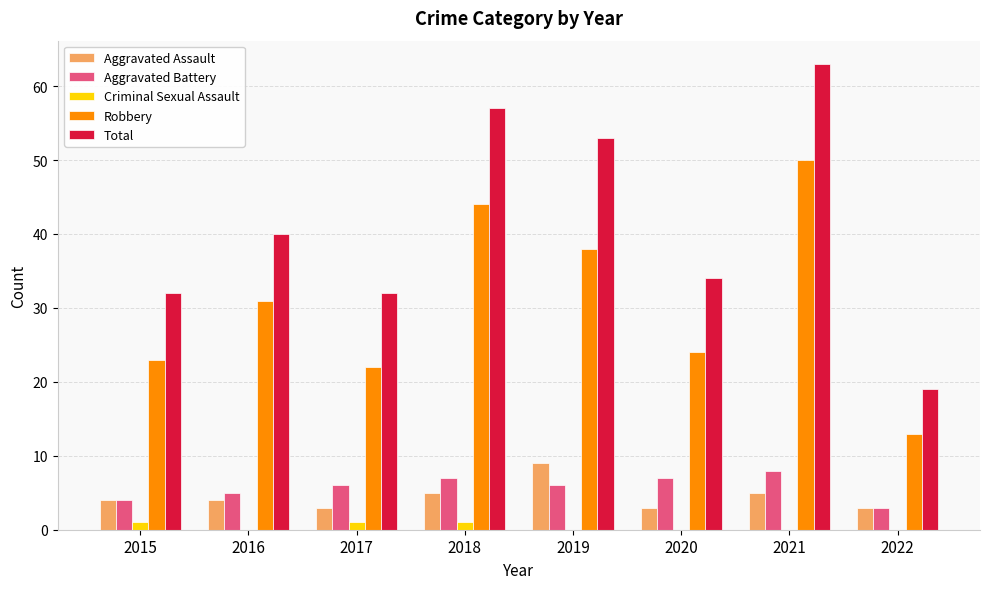

How many groups of bars are there?

8